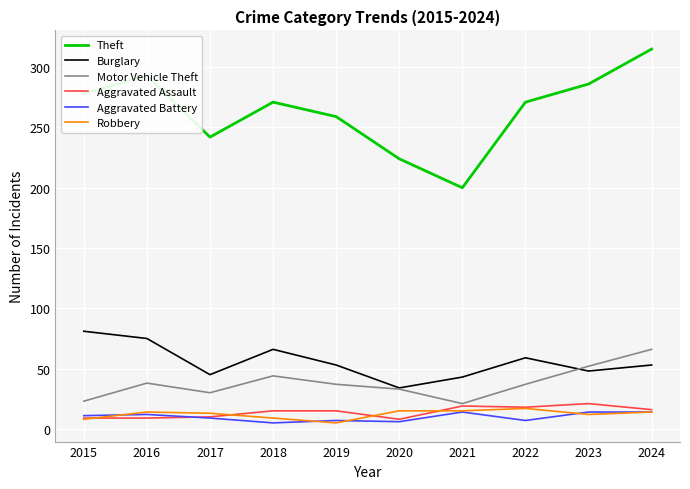

True or false: Aggravated Battery has more than 1 interior local peaks.

True